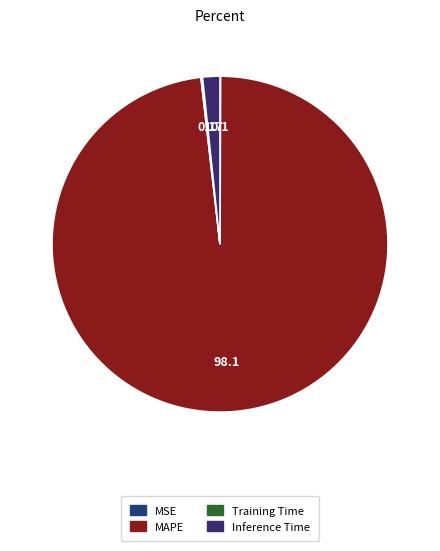

Which category has the biggest portion of the pie?

MAPE